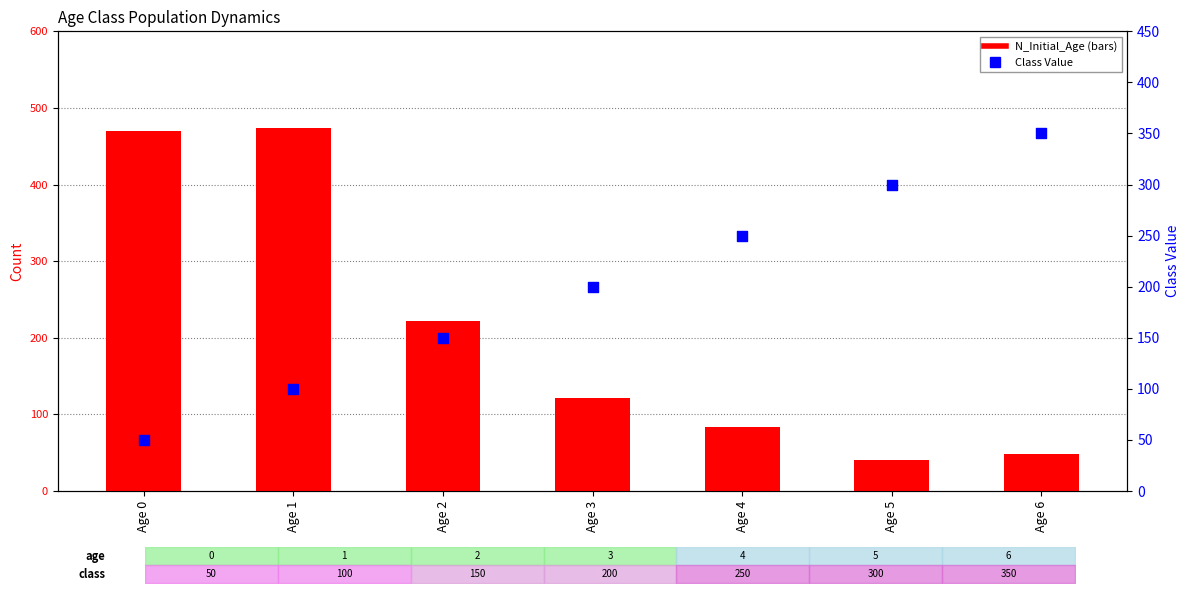

Which series has the largest total across all categories?

N_Initial_Age